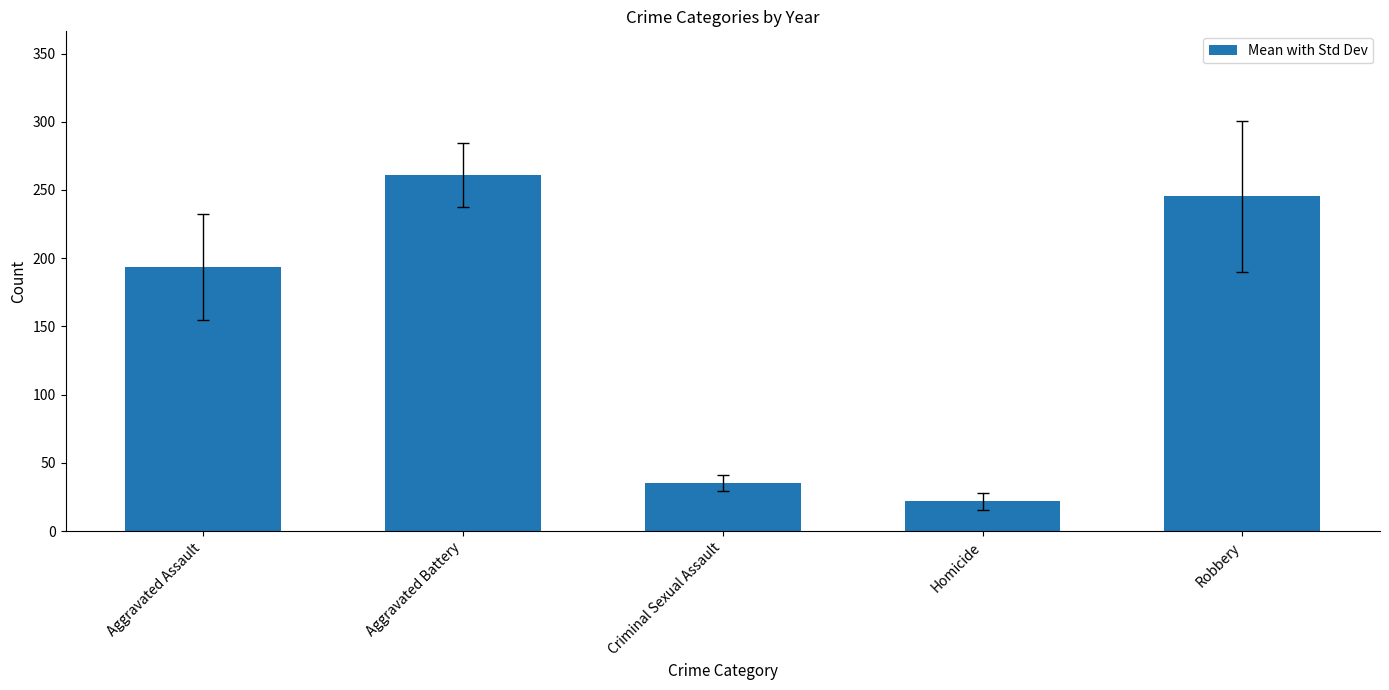

What is the difference between the second highest and minimum values?

223.4